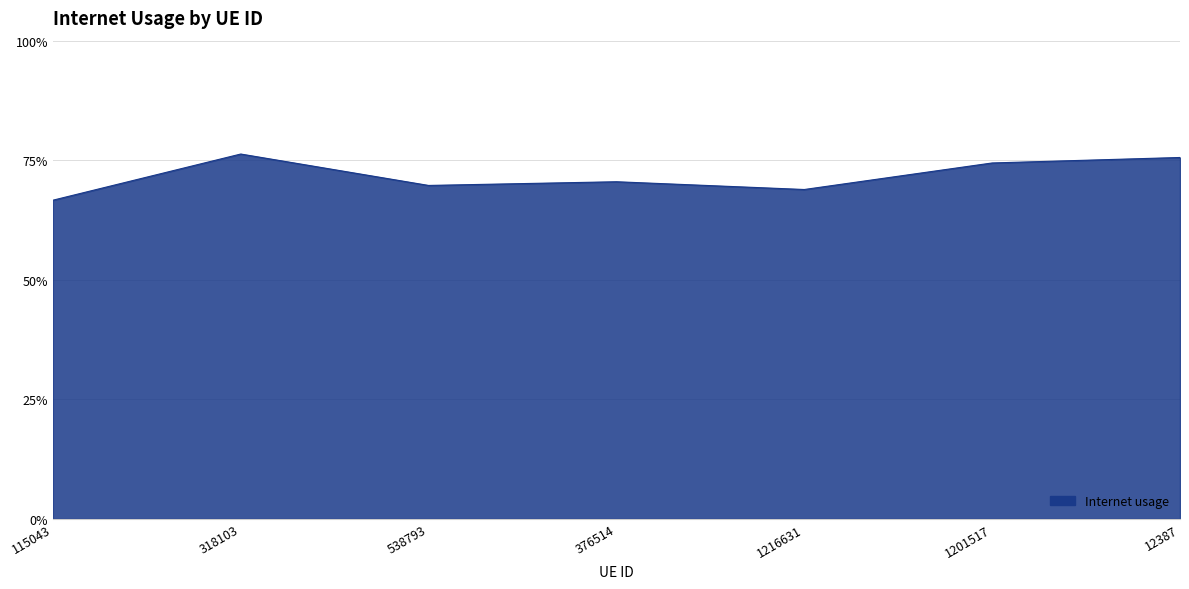

Is it true that the value at 1201517 is 0.7?

True